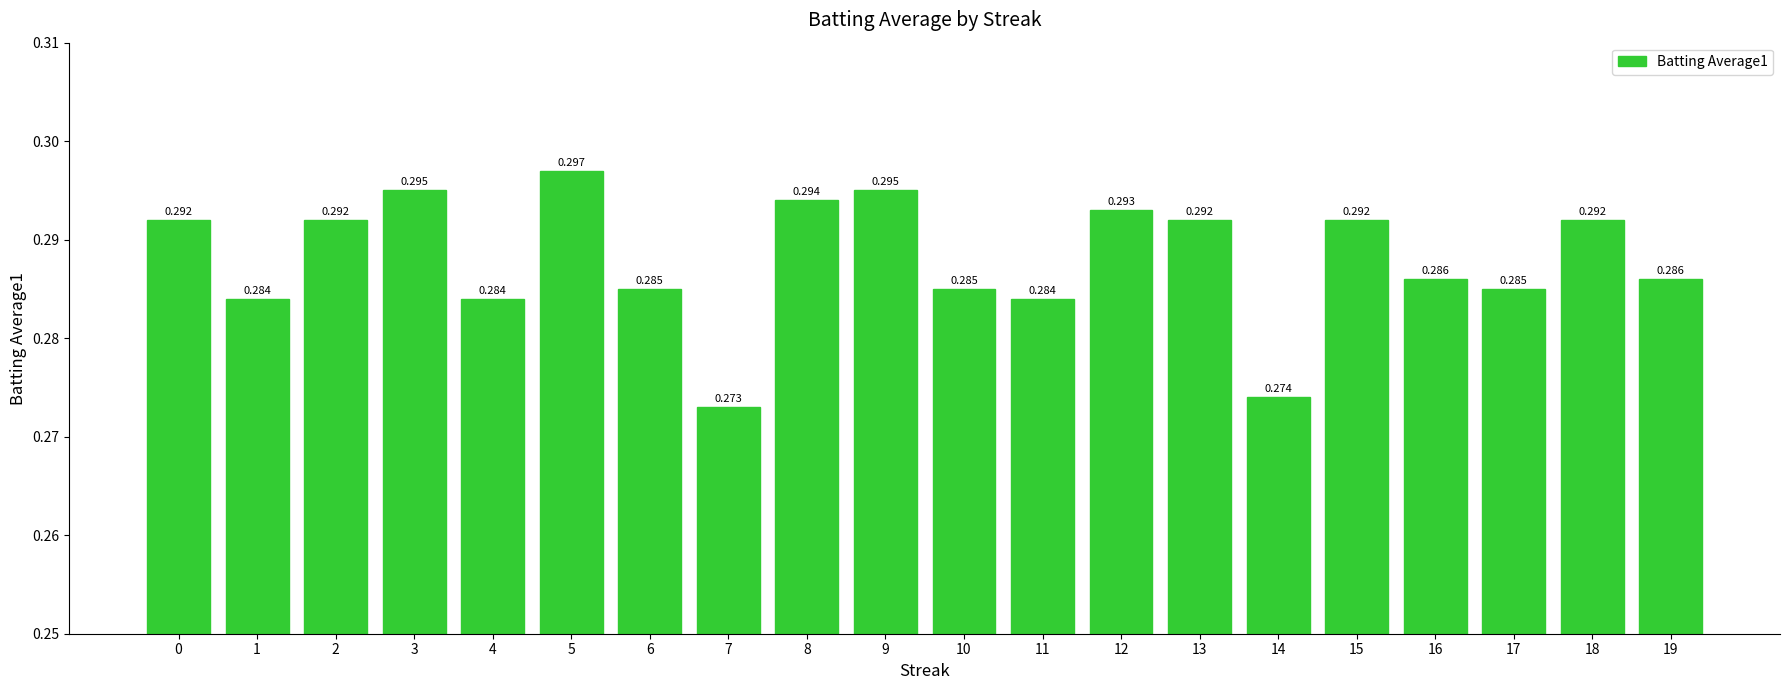

Which label corresponds to the largest value in the chart?

5